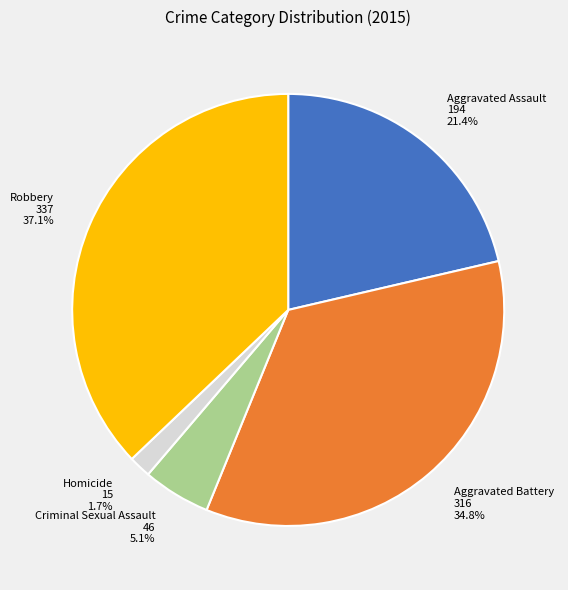

Rank the categories by value from lowest to highest.

Homicide, Criminal Sexual Assault, Aggravated Assault, Aggravated Battery, Robbery